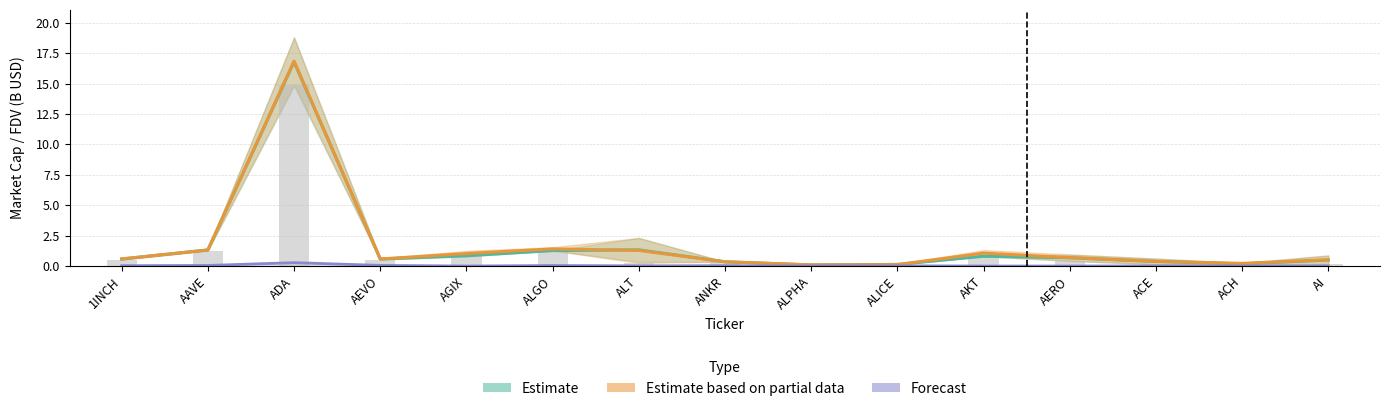

What is the average value of the Estimate series?

1.7